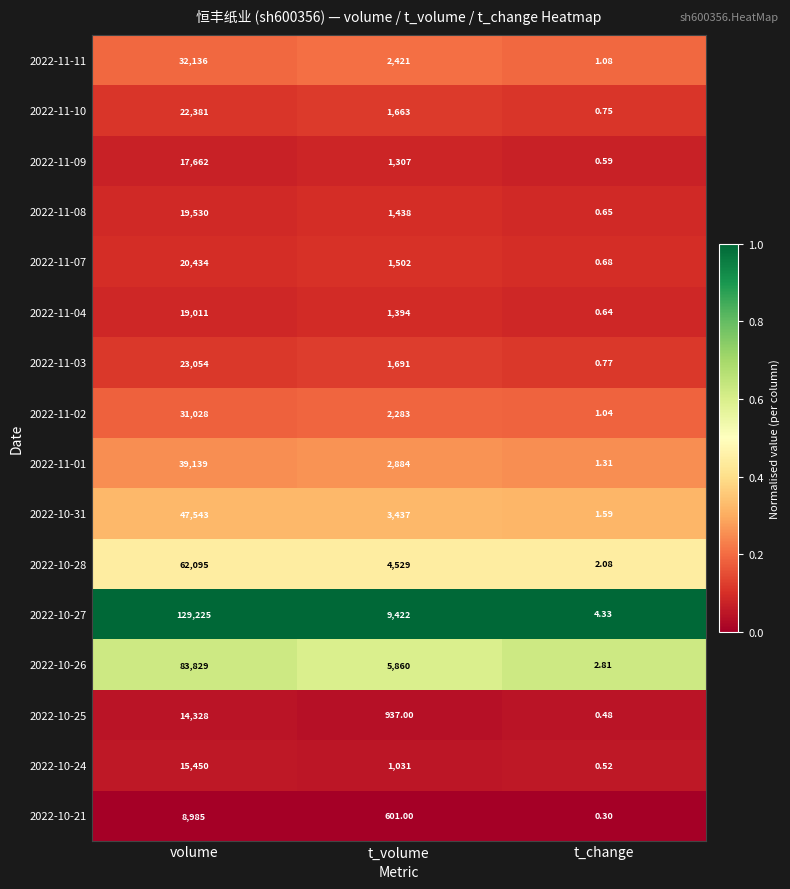

Which category has the highest value across all series?

volume